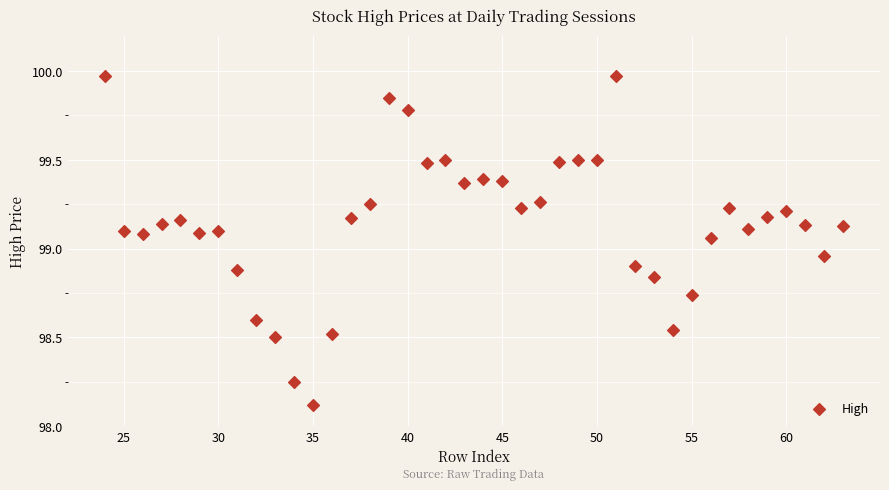

What is the range of X values (max minus min)?

39.0